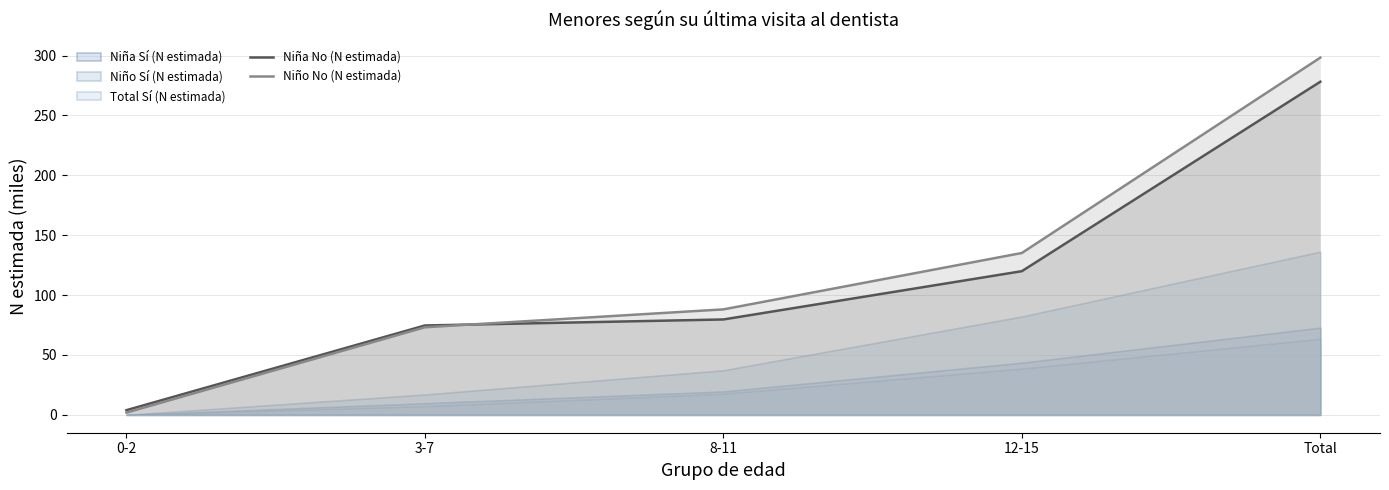

How many data points in Niña No (N estimada) are less than 79?

2